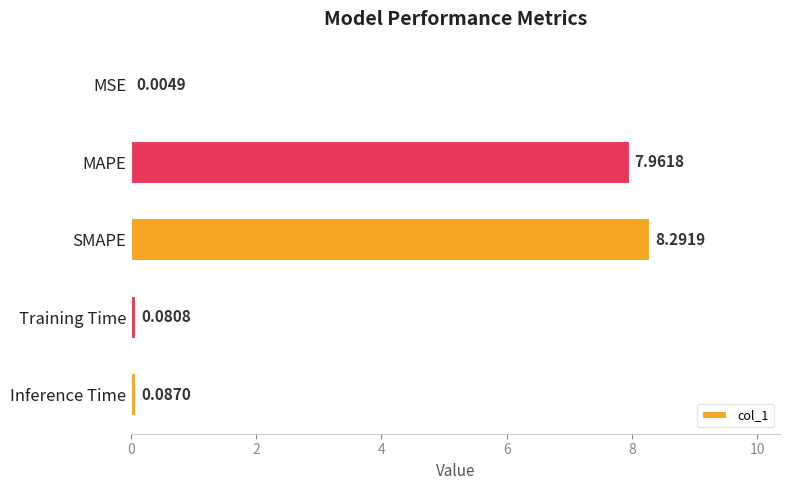

What is the sum of the values at Training Time and SMAPE?

8.4